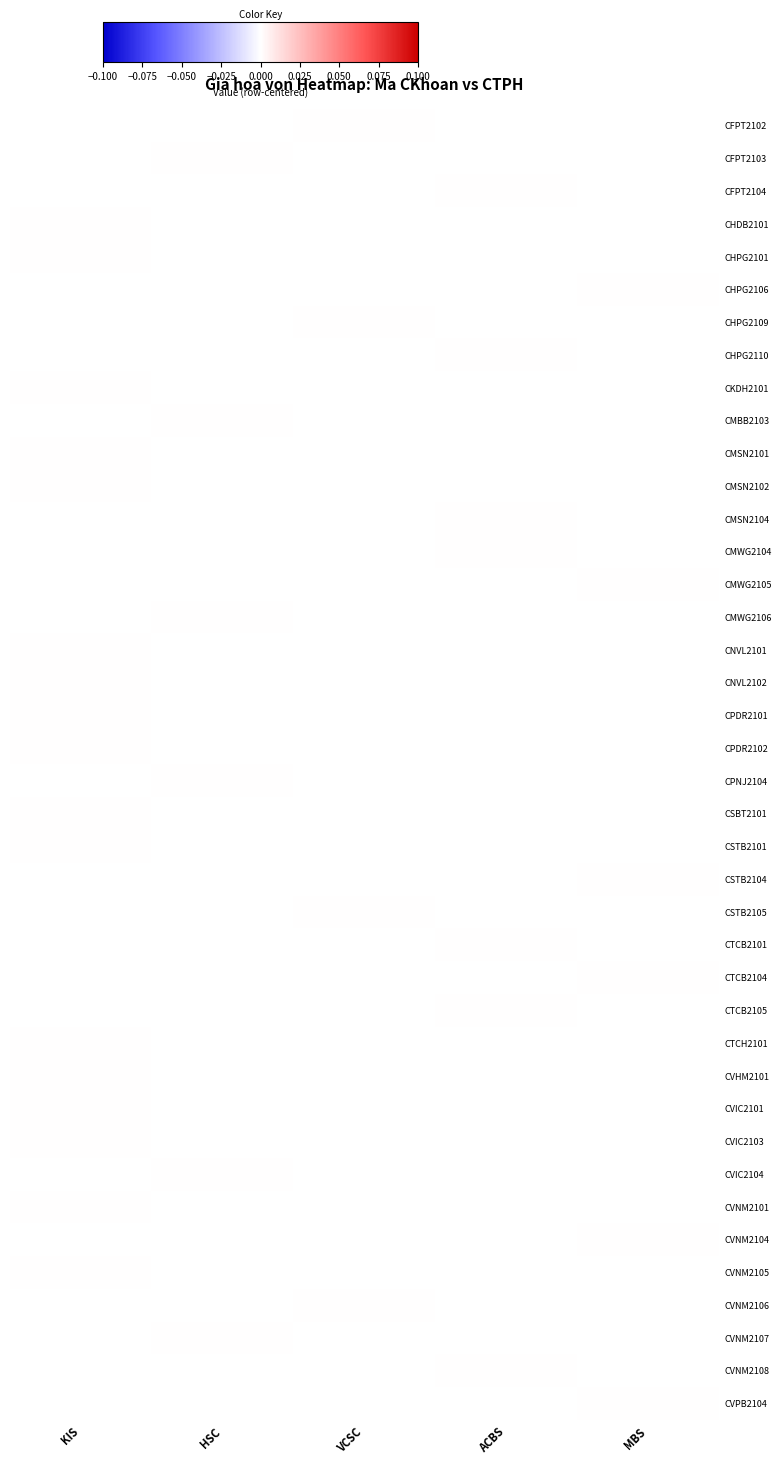

Which label corresponds to the largest value in the chart?

VCSC